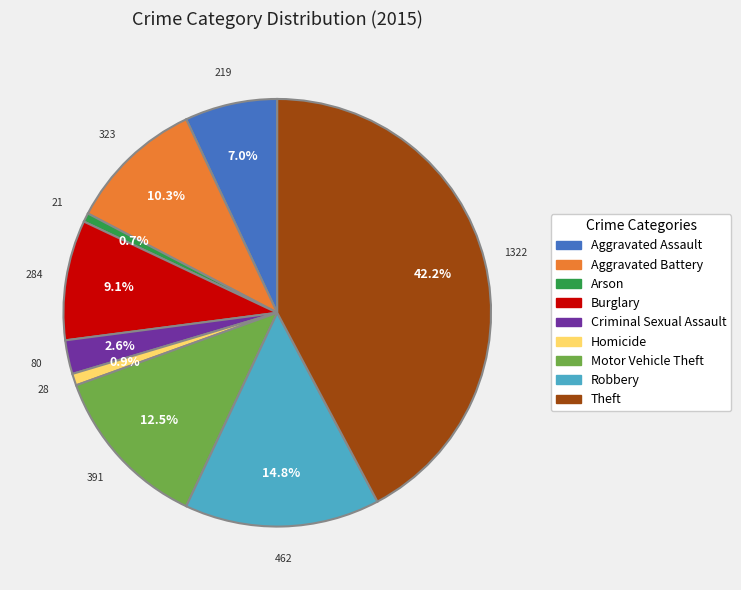

Which category has the biggest portion of the pie?

Theft